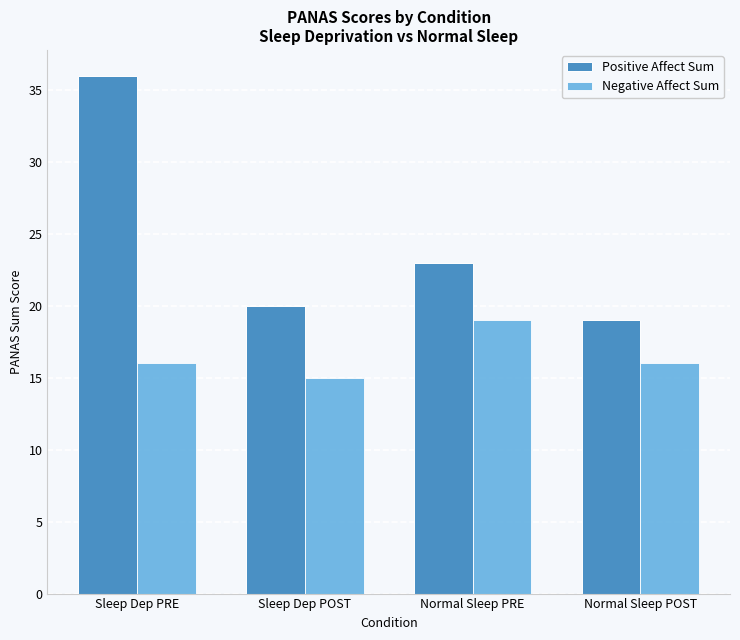

What is the difference between the Negative Affect Sum values at Sleep Dep POST and Normal Sleep PRE?

4